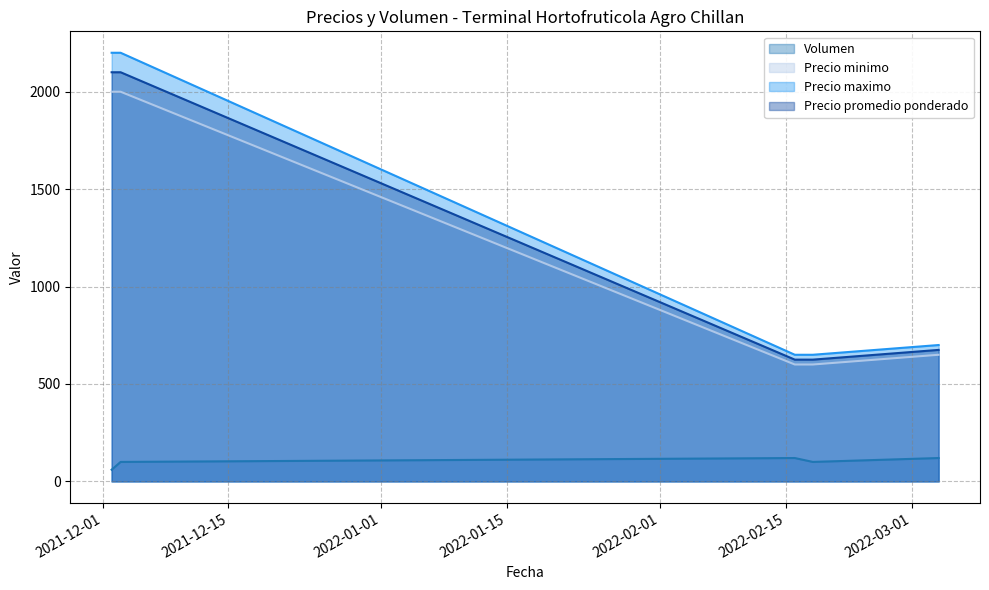

At how many categories does at least one series exceed 619?

5